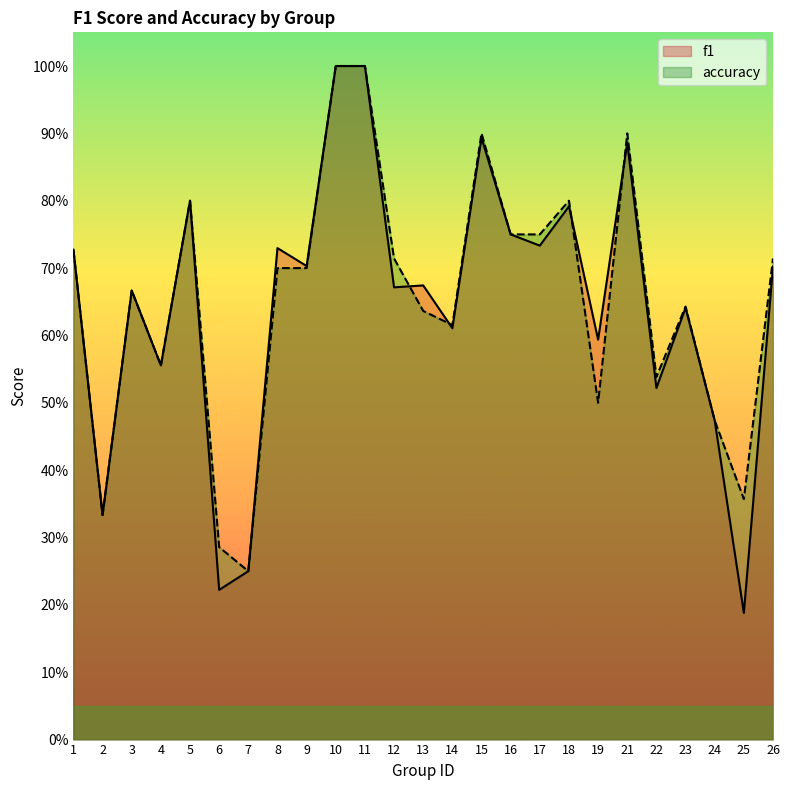

Rank the series by their maximum value, from lowest to highest.

f1, accuracy